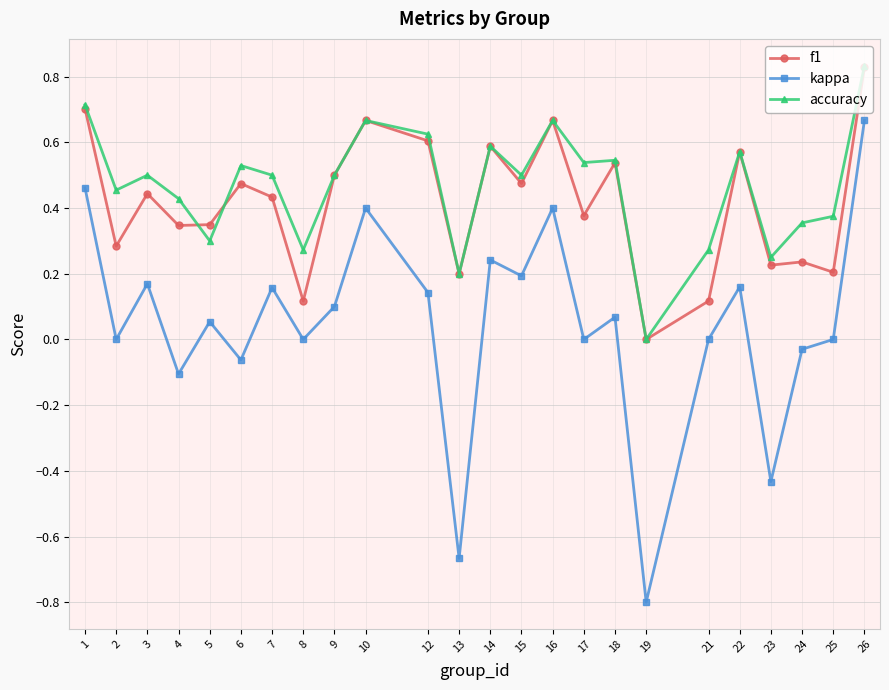

True or false: kappa and f1 intersect in this chart.

False